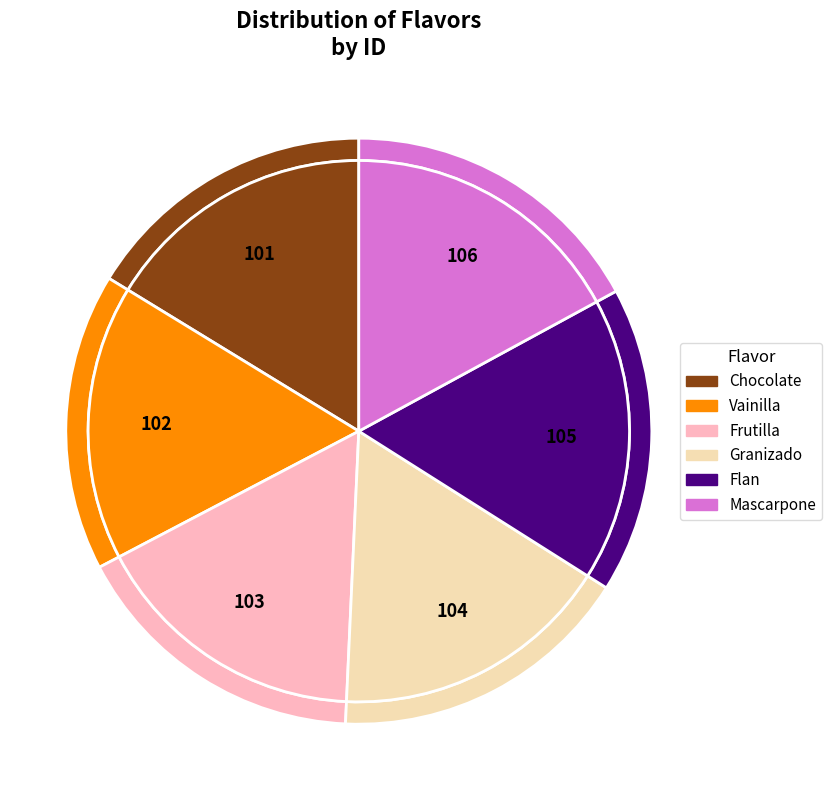

Is there a majority slice in this chart?

No